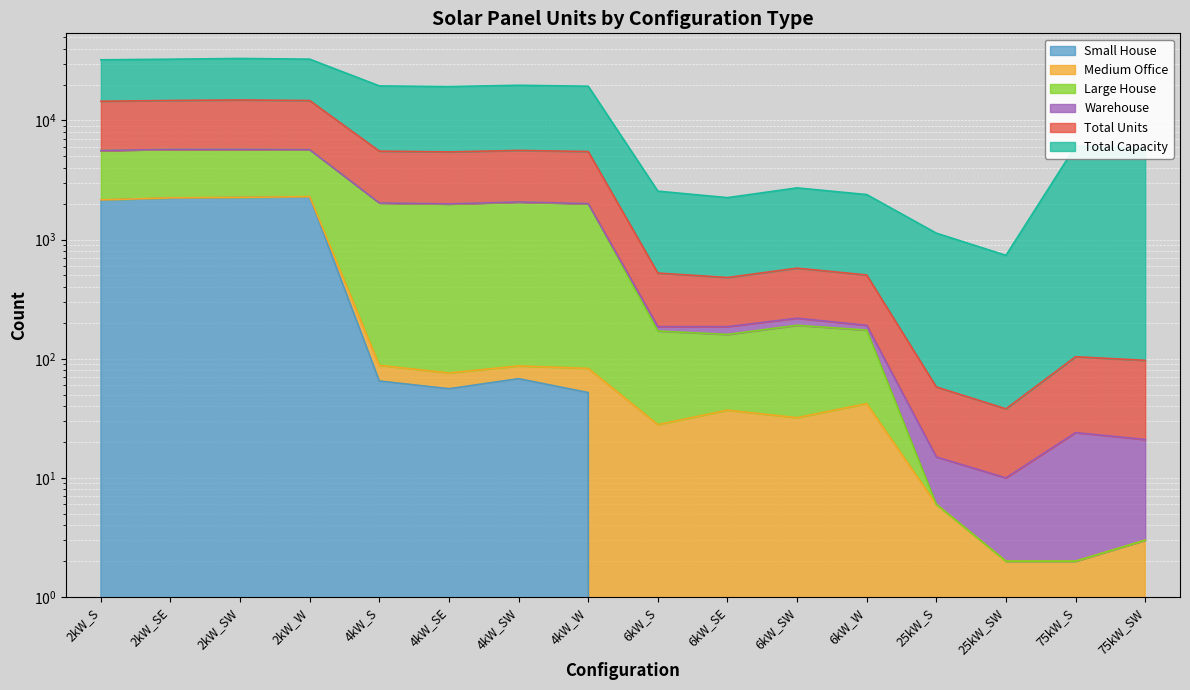

What position from the right is 6kW_SW?

6